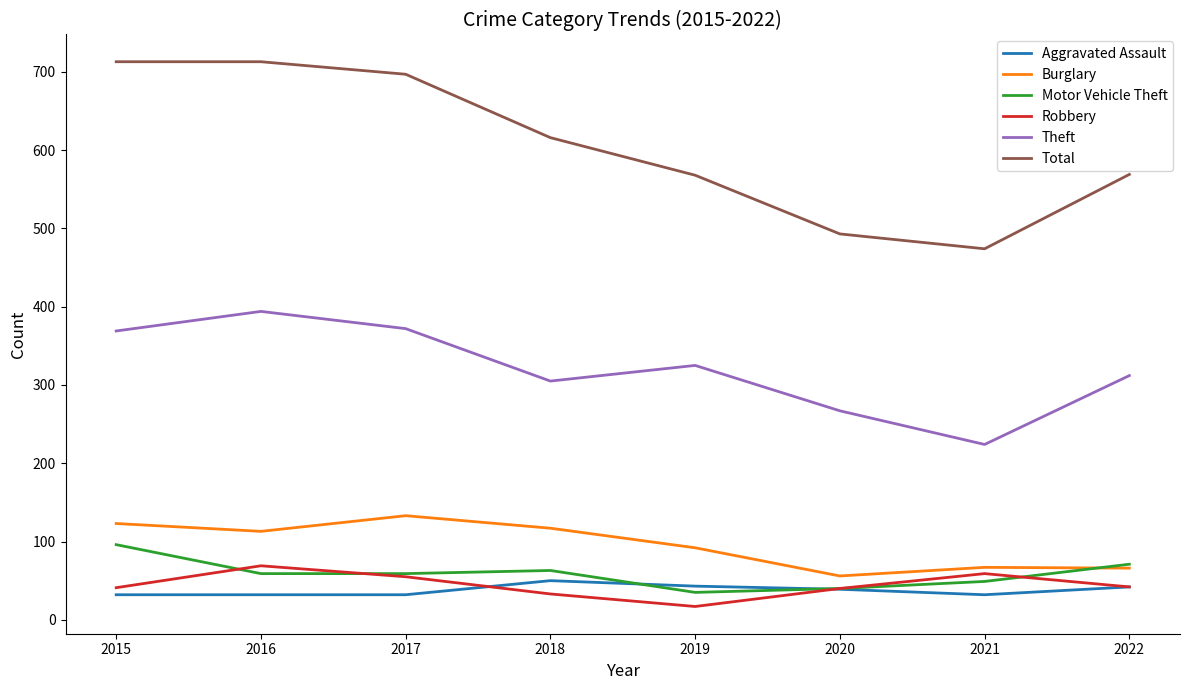

Which series has the widest spread of values?

Total